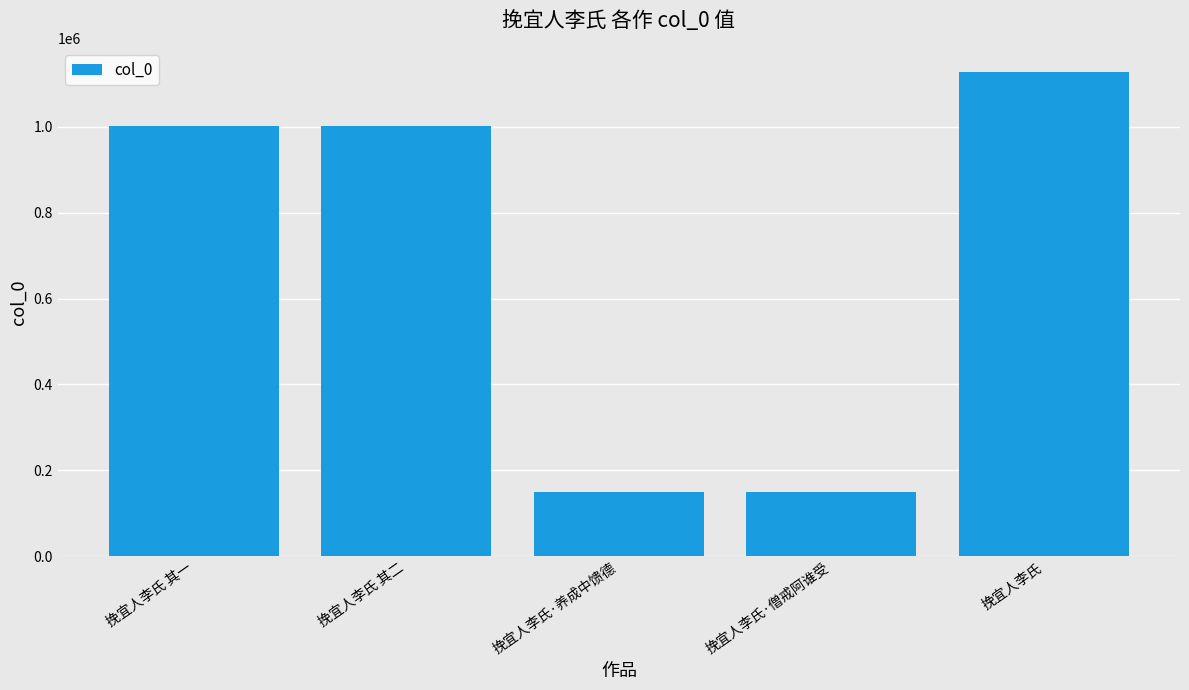

What is the approximate value at 挽宜人李氏·僧戒阿谁受?

149013